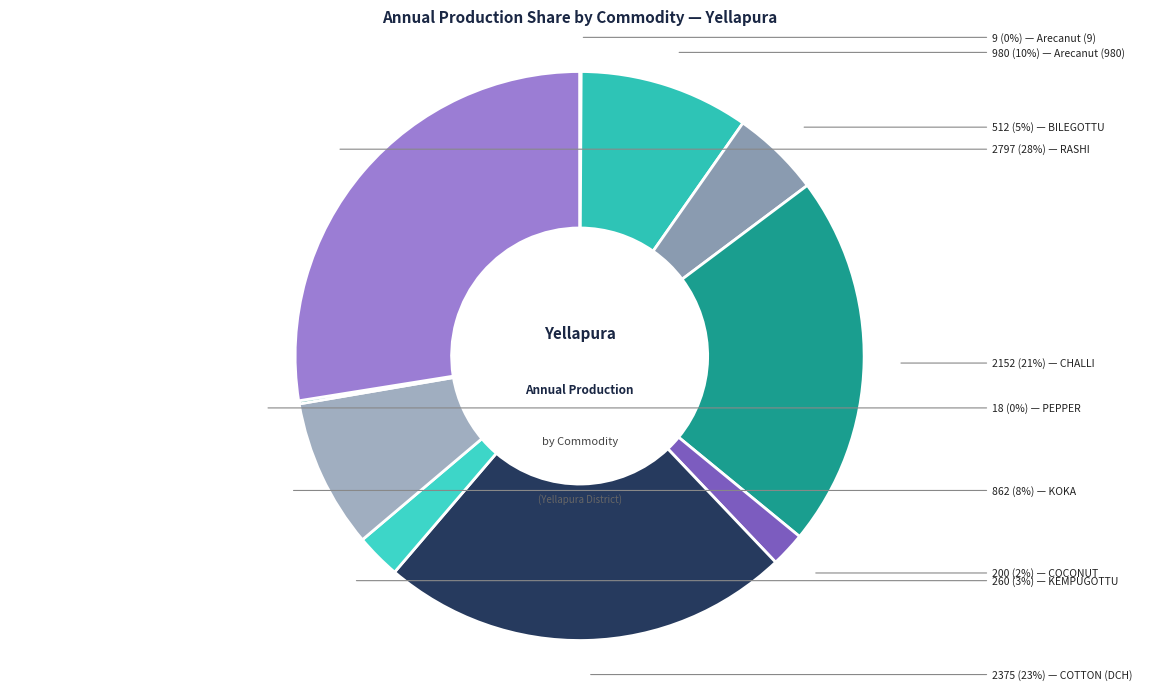

Rank the categories by value from lowest to highest.

Arecanut (9), PEPPER, COCONUT, KEMPUGOTTU, BILEGOTTU, KOKA, Arecanut (980), CHALLI, COTTON (DCH), RASHI